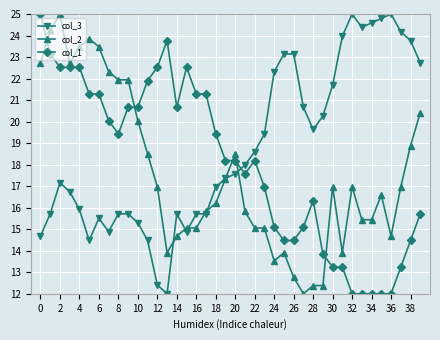

How many intersections are there between col_1 and col_3?

1